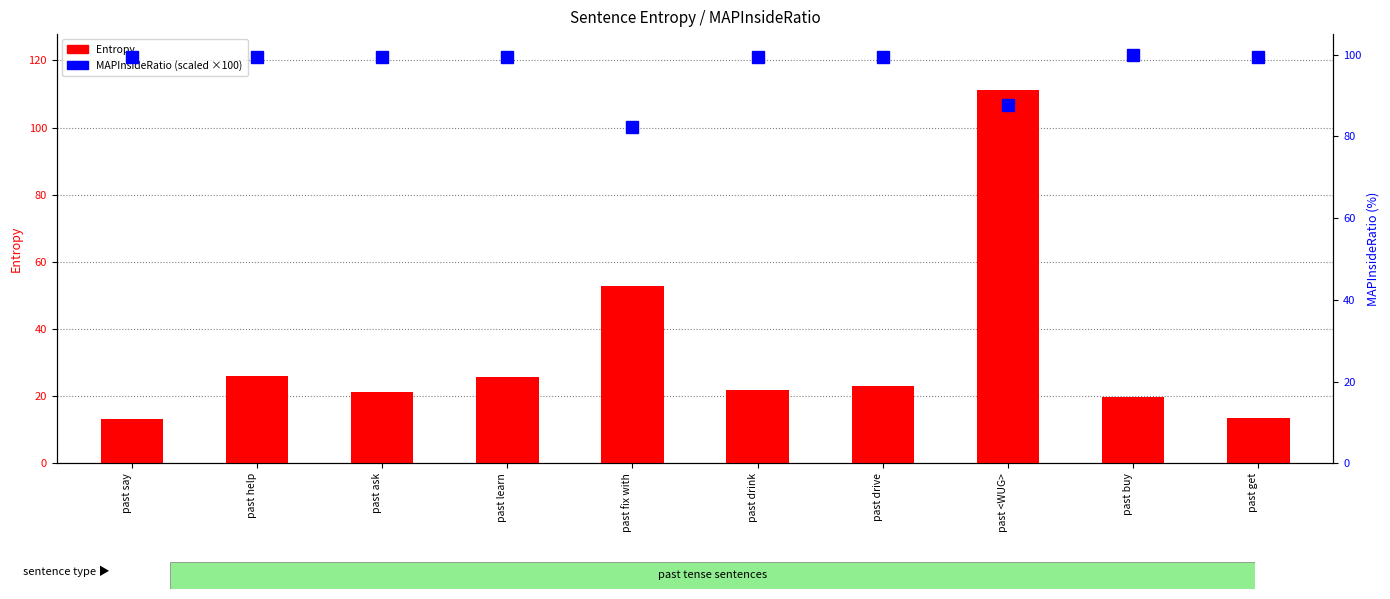

Rank the series at past help from highest to lowest value.

MAPInsideRatio, Entropy